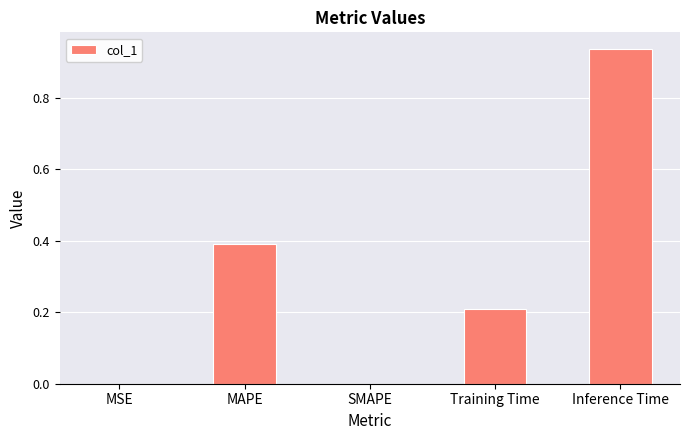

Between Training Time and Inference Time, which is larger?

Inference Time